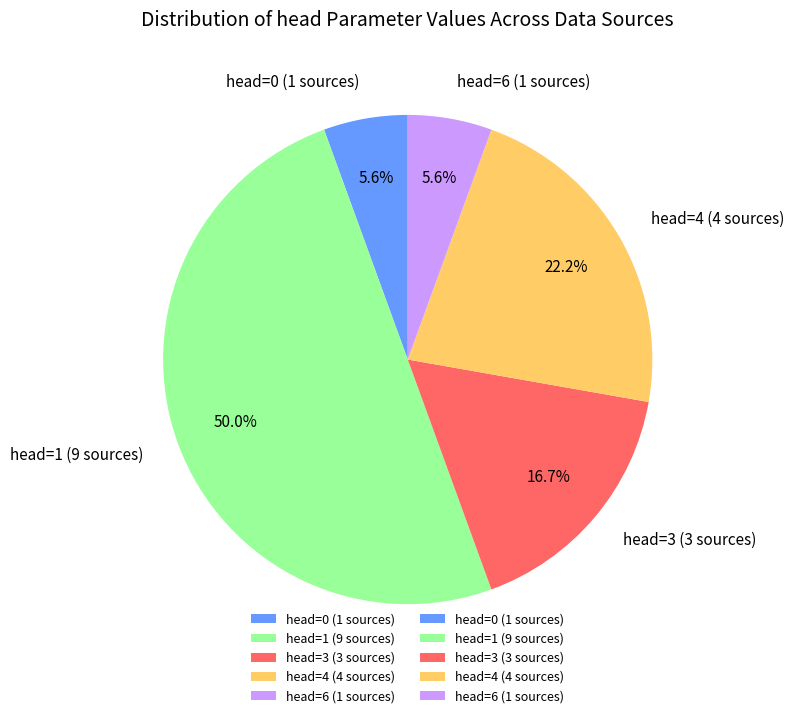

What is the largest slice in the pie chart?

head=1 (9 sources)